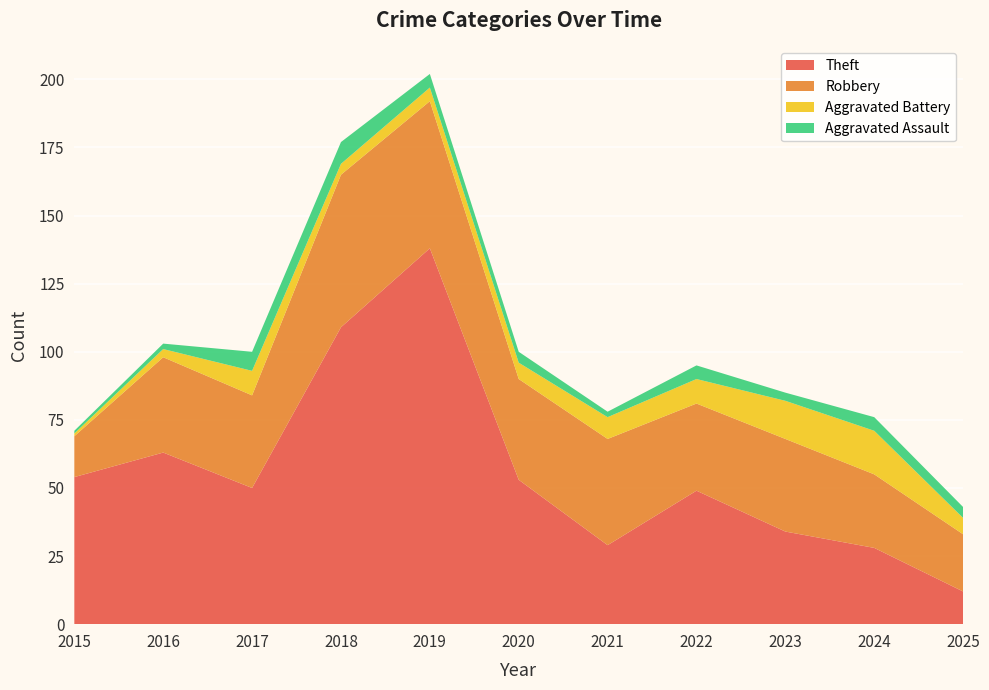

Reading left to right, list all the values displayed in this chart.

Theft: 54	63	50	109	138	53	29	49	34	28	12
Robbery: 15	35	34	56	54	37	39	32	34	27	21
Aggravated Battery: 1	3	9	4	5	6	8	9	14	16	6
Aggravated Assault: 1	2	7	8	5	4	2	5	3	5	4